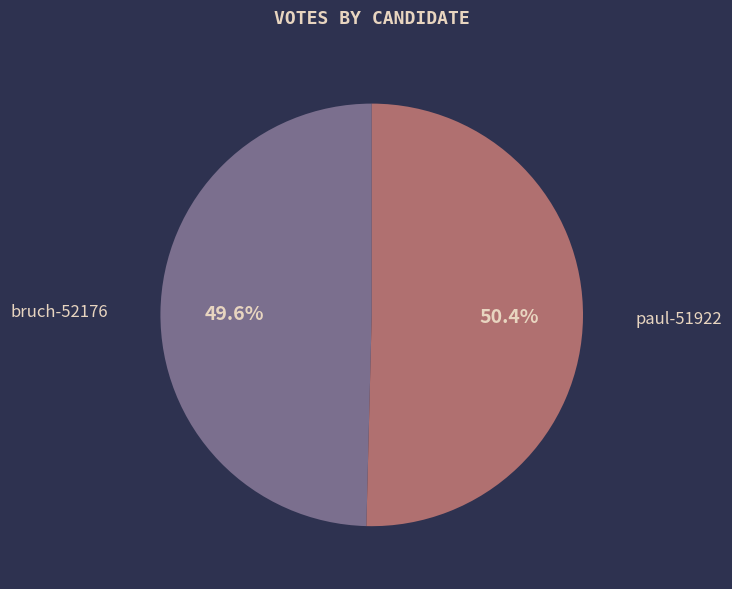

What percentage do bruch-52176 and paul-51922 together represent?

100.0%